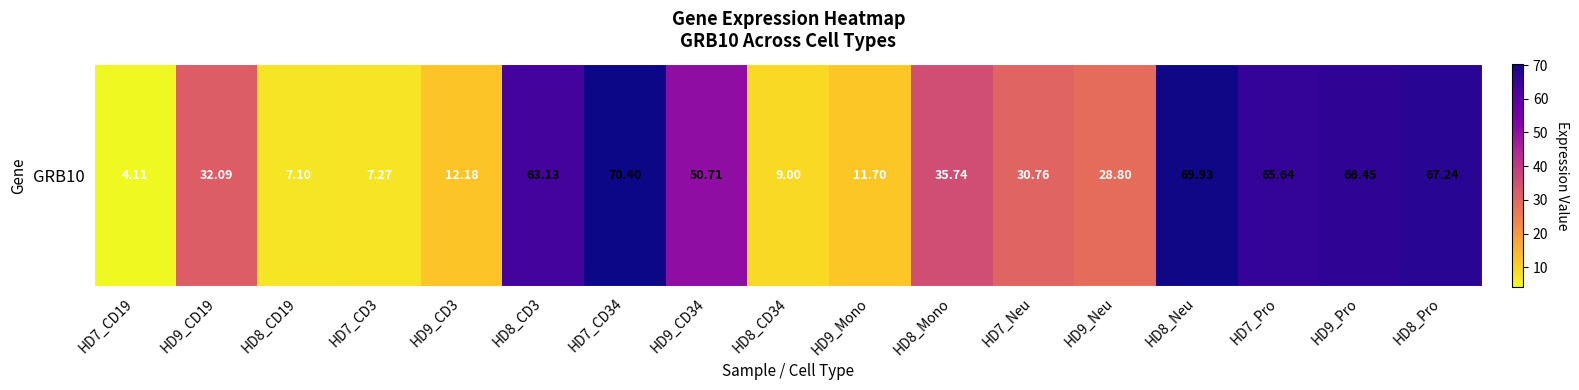

Reading left to right, extract all data points from this chart.

4.1	32.1	7.1	7.3	12.2	63.1	70.4	50.7	9.0	11.7	35.7	30.8	28.8	69.9	65.6	66.5	67.2